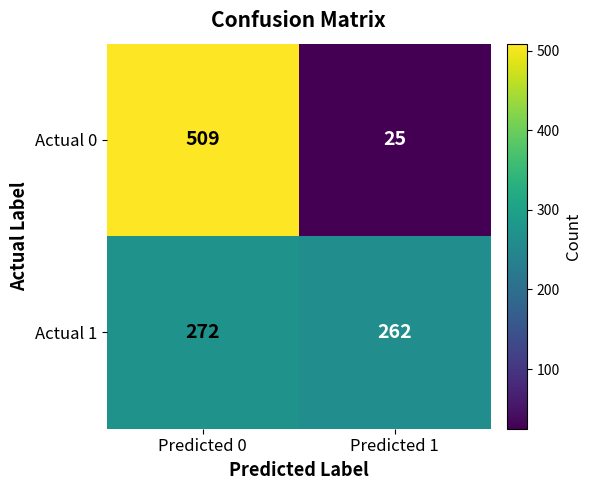

Reading left to right, extract all data points from this chart.

Actual 0: 509	25
Actual 1: 272	262